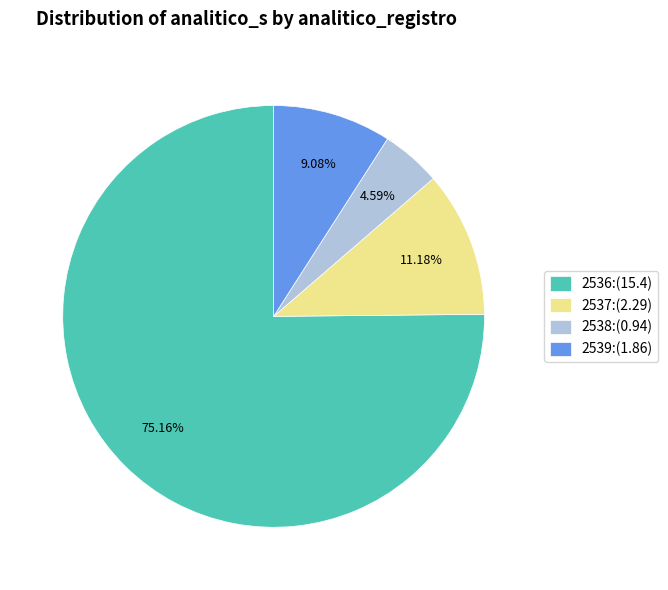

Does 2538 account for over 50% of the chart?

No